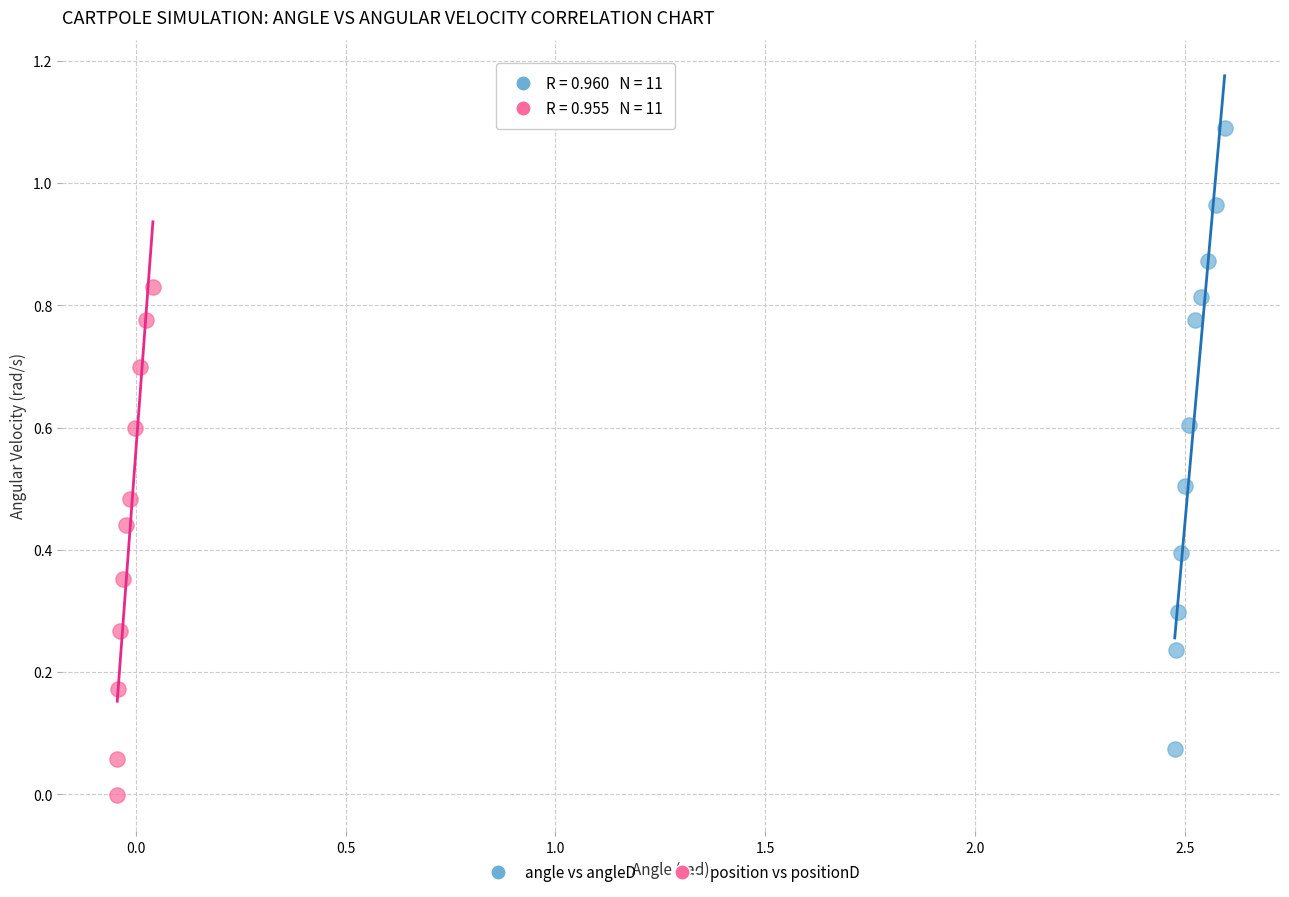

Which series contains the lowest Y value?

position vs positionD